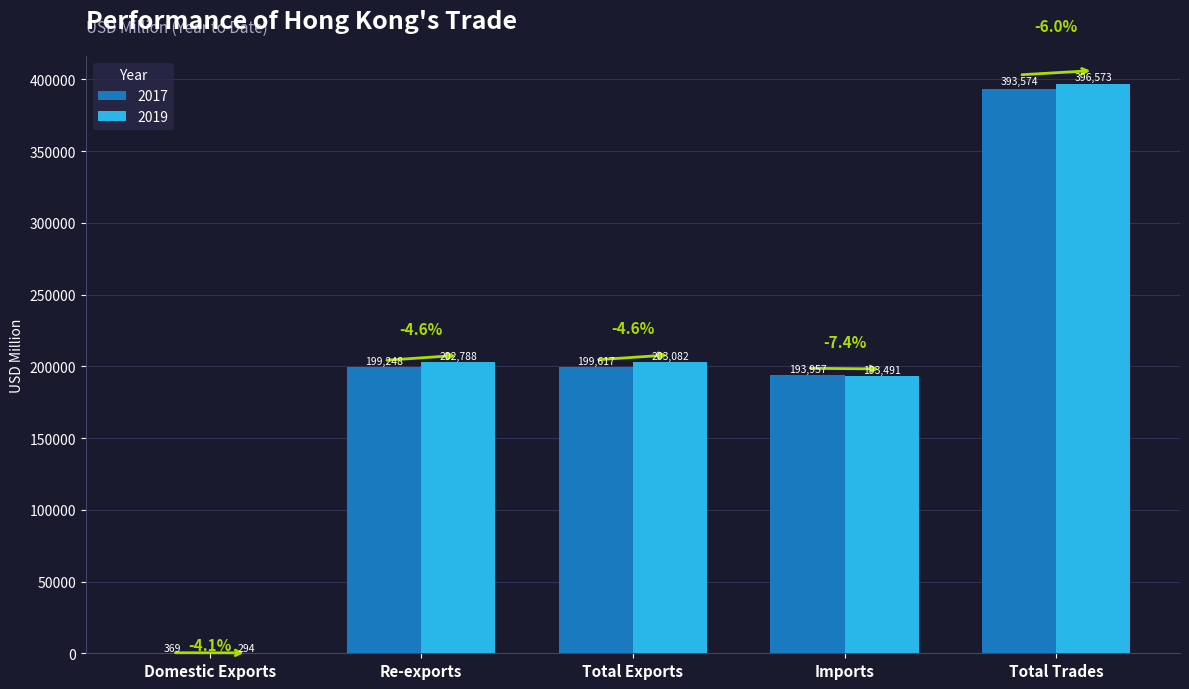

Read the 2019 value at Total Trades.

396573.3